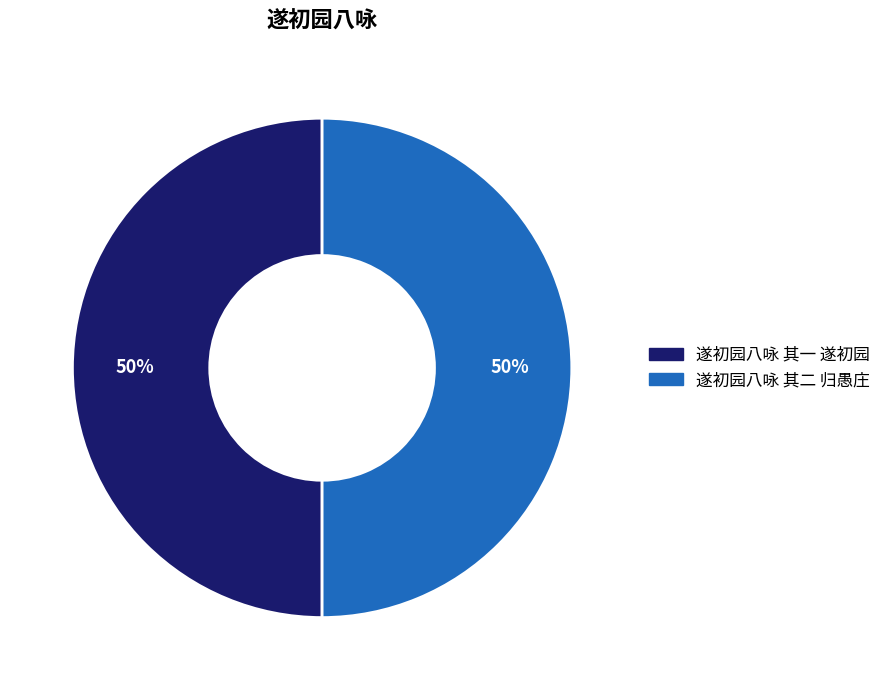

To the nearest percent, what portion does 遂初园八咏 其二 归愚庄 represent?

50%